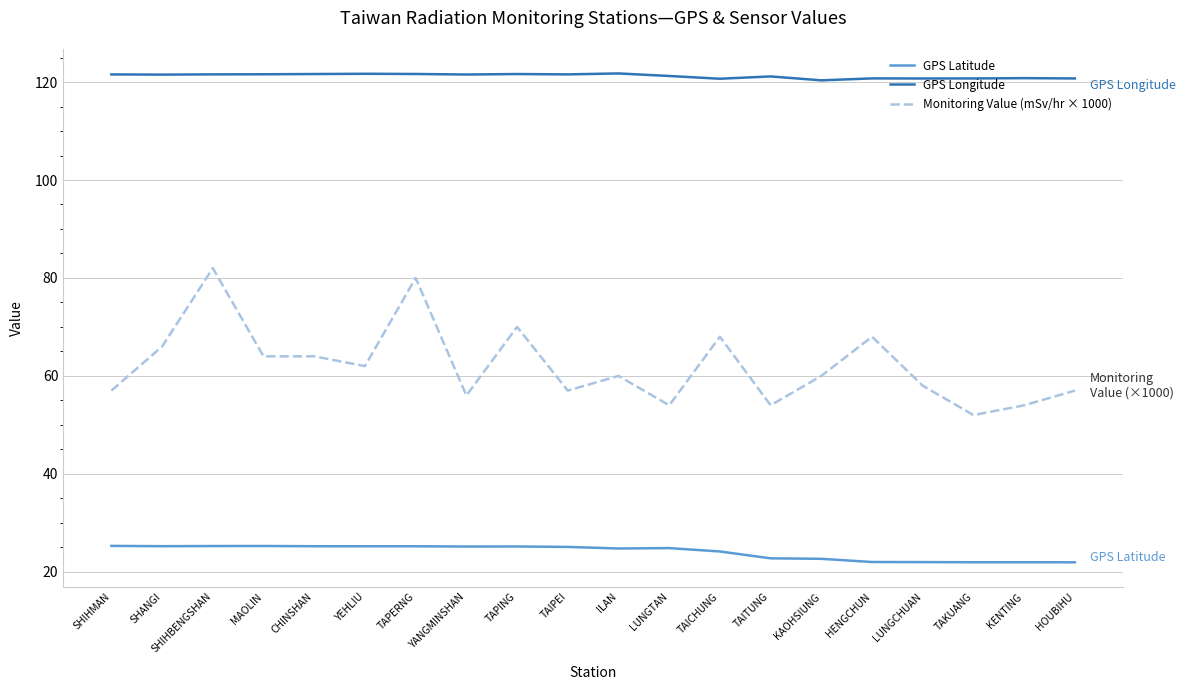

What position from the left is LUNGTAN?

12